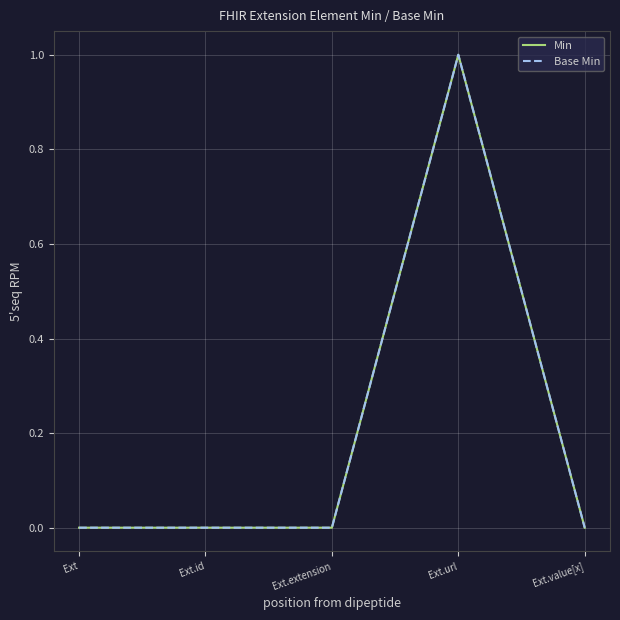

True or false: Min and Base Min intersect in this chart.

False